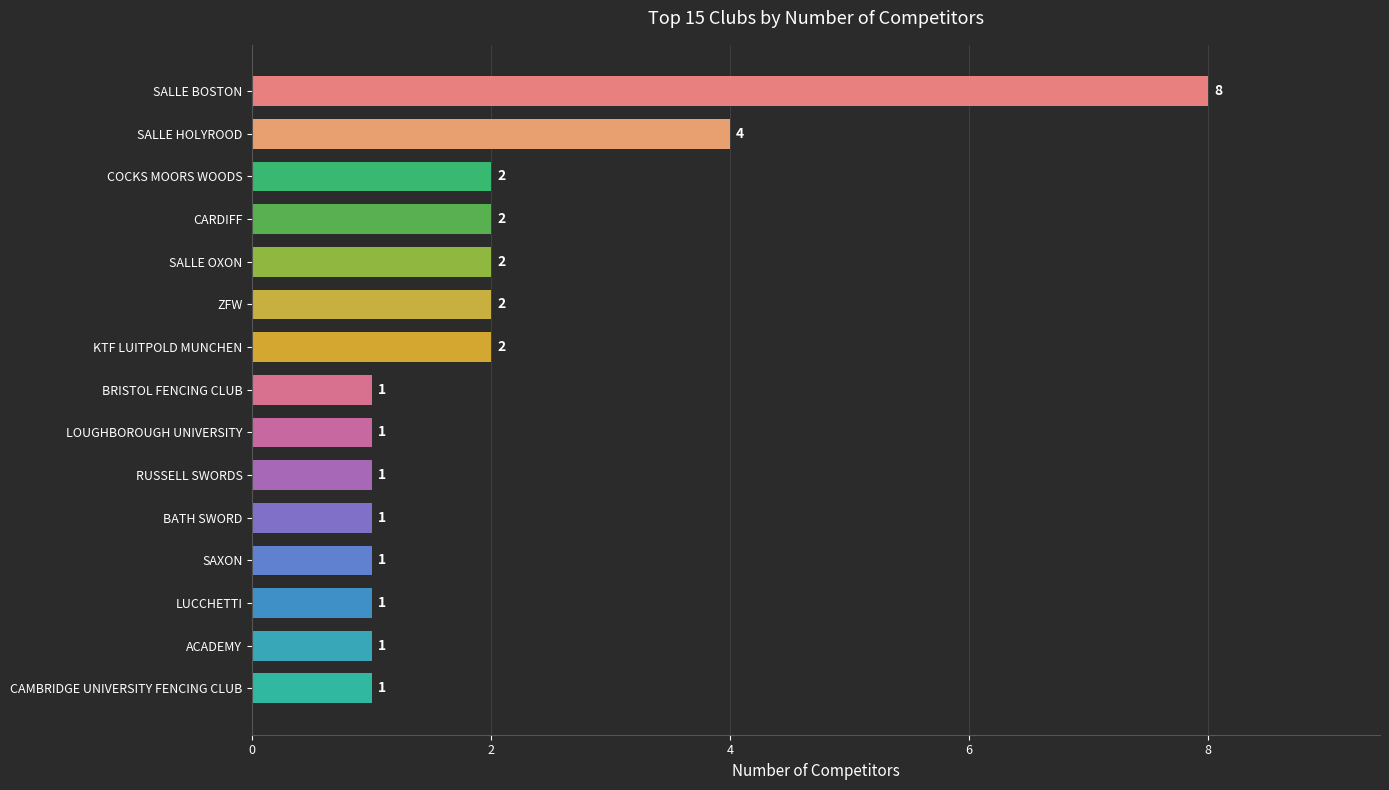

Reading bottom to top, extract all data points from this chart.

CAMBRIDGE UNIVERSITY FENCING CLUB=1	ACADEMY=1	LUCCHETTI=1	SAXON=1	BATH SWORD=1	RUSSELL SWORDS=1	LOUGHBOROUGH UNIVERSITY=1	BRISTOL FENCING CLUB=1	KTF LUITPOLD MUNCHEN=2	ZFW=2	SALLE OXON=2	CARDIFF=2	COCKS MOORS WOODS=2	SALLE HOLYROOD=4	SALLE BOSTON=8